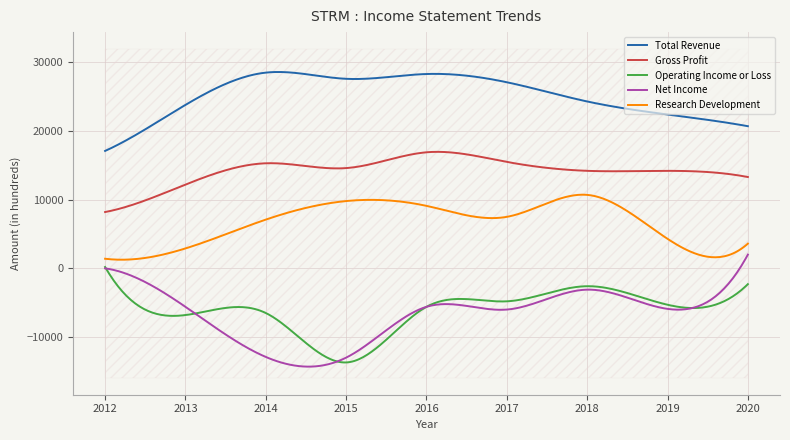

Reading left to right, what are all the values shown in this chart?

Total Revenue: 17100	23800	28500	27600	28300	27100	24300	22400	20700
Gross Profit: 8200	12200	15300	14600	16900	15500	14200	14200	13300
Operating Income or Loss: 200	-6800	-6500	-13700	-5600	-4800	-2600	-5300	-2300
Net Income: 0	-5600	-12900	-13000	-5600	-6000	-3100	-5900	2000
Research Development: 1400	2900	7100	9800	9100	7500	10700	4300	3600